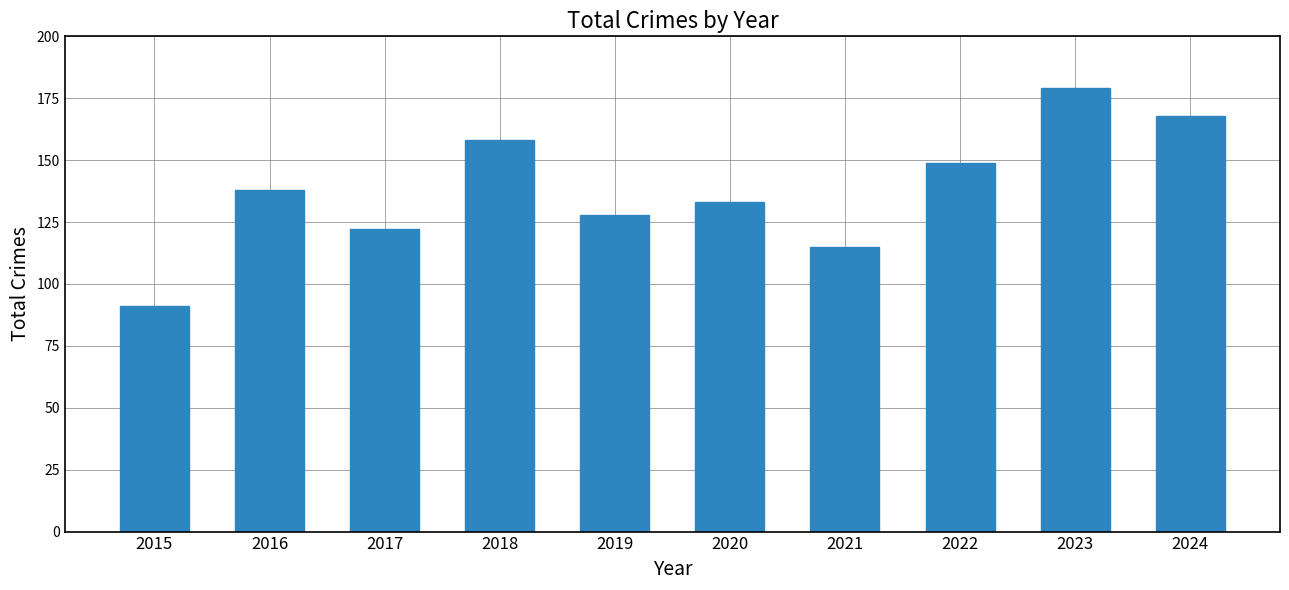

List the labels in order of value, smallest first.

2015, 2021, 2017, 2019, 2020, 2016, 2022, 2018, 2024, 2023